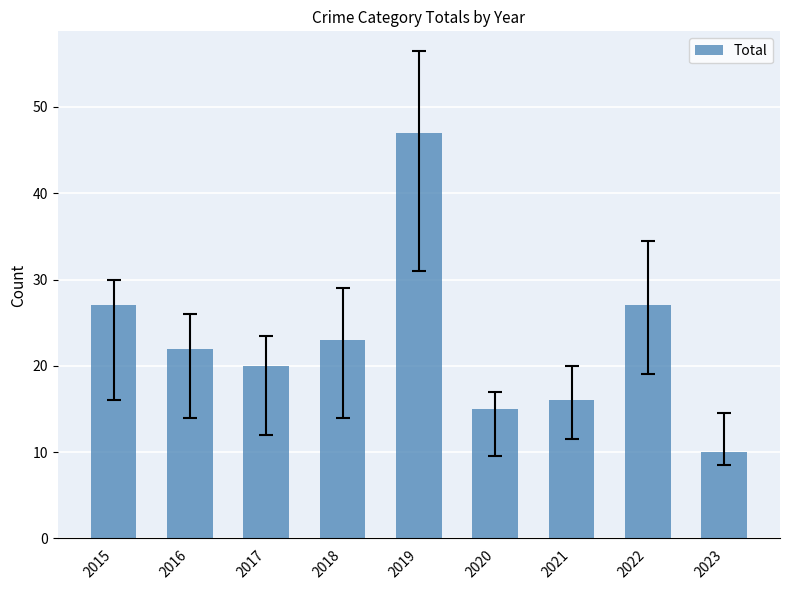

What is the minimum value shown in the chart?

10